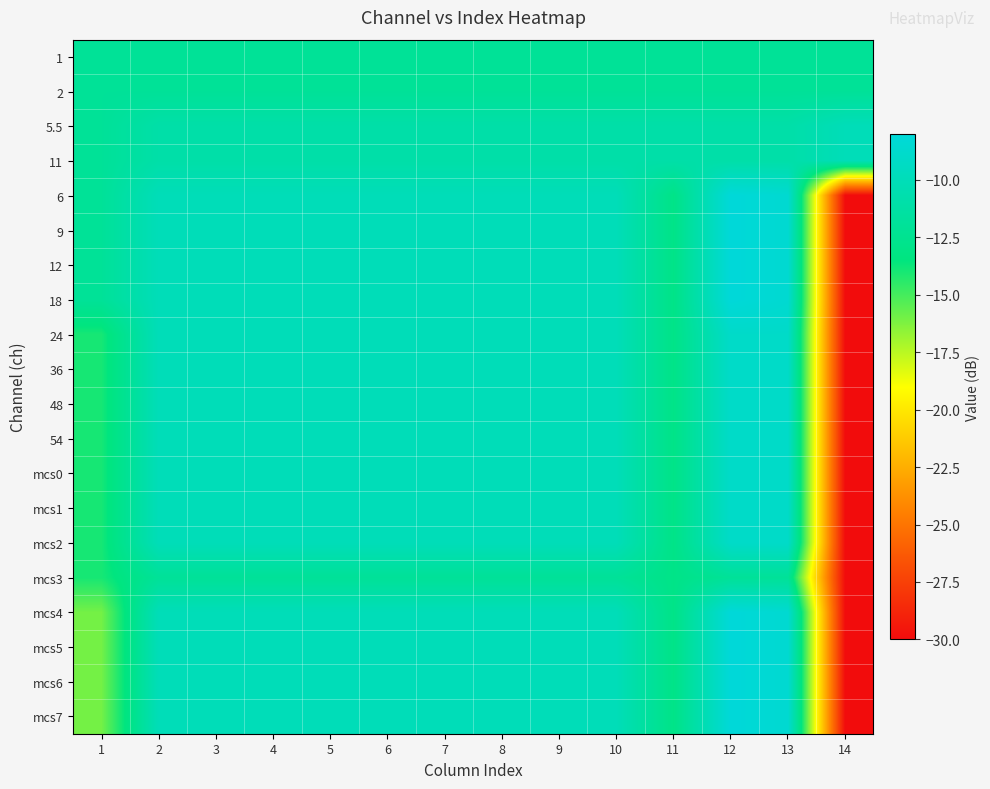

Reading left to right, list all the values displayed in this chart.

1: 1=-12.0	2=-12.0	3=-12.0	4=-12.0	5=-12.0	6=-12.0	7=-12.0	8=-12.0	9=-12.0	10=-12.0	11=-12.0	12=-12.0	13=-12.0	14=-12.0
2: 1=-12.0	2=-12.0	3=-12.0	4=-12.0	5=-12.0	6=-12.0	7=-12.0	8=-12.0	9=-12.0	10=-12.0	11=-12.0	12=-12.0	13=-12.0	14=-12.0
5.5: 1=-12.0	2=-11.0	3=-11.0	4=-11.0	5=-11.0	6=-11.0	7=-11.0	8=-11.0	9=-11.0	10=-11.0	11=-11.0	12=-11.0	13=-11.0	14=-10.0
11: 1=-12.0	2=-11.0	3=-11.0	4=-11.0	5=-11.0	6=-11.0	7=-11.0	8=-11.0	9=-11.0	10=-11.0	11=-11.0	12=-11.0	13=-11.0	14=-10.0
6: 1=-12.0	2=-10.0	3=-10.0	4=-10.0	5=-10.0	6=-10.0	7=-10.0	8=-10.0	9=-10.0	10=-10.0	11=-13.0	12=-8.0	13=-8.5	14=-30.0
9: 1=-12.0	2=-10.0	3=-10.0	4=-10.0	5=-10.0	6=-10.0	7=-10.0	8=-10.0	9=-10.0	10=-10.0	11=-13.0	12=-8.0	13=-8.5	14=-30.0
12: 1=-12.0	2=-10.0	3=-10.0	4=-10.0	5=-10.0	6=-10.0	7=-10.0	8=-10.0	9=-10.0	10=-10.0	11=-13.0	12=-8.0	13=-8.5	14=-30.0
18: 1=-12.0	2=-10.0	3=-10.0	4=-10.0	5=-10.0	6=-10.0	7=-10.0	8=-10.0	9=-10.0	10=-10.0	11=-13.0	12=-8.0	13=-8.5	14=-30.0
24: 1=-14.0	2=-10.0	3=-10.0	4=-10.0	5=-10.0	6=-10.0	7=-10.0	8=-10.0	9=-10.0	10=-10.0	11=-13.0	12=-9.0	13=-9.0	14=-30.0
36: 1=-14.0	2=-10.0	3=-10.0	4=-10.0	5=-10.0	6=-10.0	7=-10.0	8=-10.0	9=-10.0	10=-10.0	11=-13.0	12=-9.0	13=-9.0	14=-30.0
48: 1=-14.0	2=-10.0	3=-10.0	4=-10.0	5=-10.0	6=-10.0	7=-10.0	8=-10.0	9=-10.0	10=-10.0	11=-13.0	12=-9.0	13=-9.0	14=-30.0
54: 1=-14.0	2=-10.0	3=-10.0	4=-10.0	5=-10.0	6=-10.0	7=-10.0	8=-10.0	9=-10.0	10=-10.0	11=-13.0	12=-9.0	13=-9.0	14=-30.0
mcs0: 1=-14.0	2=-10.0	3=-10.0	4=-10.0	5=-10.0	6=-10.0	7=-10.0	8=-10.0	9=-10.0	10=-10.0	11=-13.0	12=-9.0	13=-9.0	14=-30.0
mcs1: 1=-14.0	2=-10.0	3=-10.0	4=-10.0	5=-10.0	6=-10.0	7=-10.0	8=-10.0	9=-10.0	10=-10.0	11=-13.0	12=-9.0	13=-9.0	14=-30.0
mcs2: 1=-14.0	2=-10.0	3=-10.0	4=-10.0	5=-10.0	6=-10.0	7=-10.0	8=-10.0	9=-10.0	10=-10.0	11=-13.0	12=-9.0	13=-9.0	14=-30.0
mcs3: 1=-14.0	2=-12.0	3=-12.0	4=-12.0	5=-12.0	6=-12.0	7=-12.0	8=-12.0	9=-12.0	10=-12.0	11=-13.0	12=-12.0	13=-12.0	14=-30.0
mcs4: 1=-16.0	2=-10.0	3=-10.0	4=-10.0	5=-10.0	6=-10.0	7=-10.0	8=-10.0	9=-10.0	10=-10.0	11=-13.0	12=-8.0	13=-8.5	14=-30.0
mcs5: 1=-16.0	2=-10.0	3=-10.0	4=-10.0	5=-10.0	6=-10.0	7=-10.0	8=-10.0	9=-10.0	10=-10.0	11=-13.0	12=-8.0	13=-8.5	14=-30.0
mcs6: 1=-16.0	2=-10.0	3=-10.0	4=-10.0	5=-10.0	6=-10.0	7=-10.0	8=-10.0	9=-10.0	10=-10.0	11=-13.0	12=-8.0	13=-8.5	14=-30.0
mcs7: 1=-16.0	2=-10.0	3=-10.0	4=-10.0	5=-10.0	6=-10.0	7=-10.0	8=-10.0	9=-10.0	10=-10.0	11=-13.0	12=-8.0	13=-8.5	14=-30.0